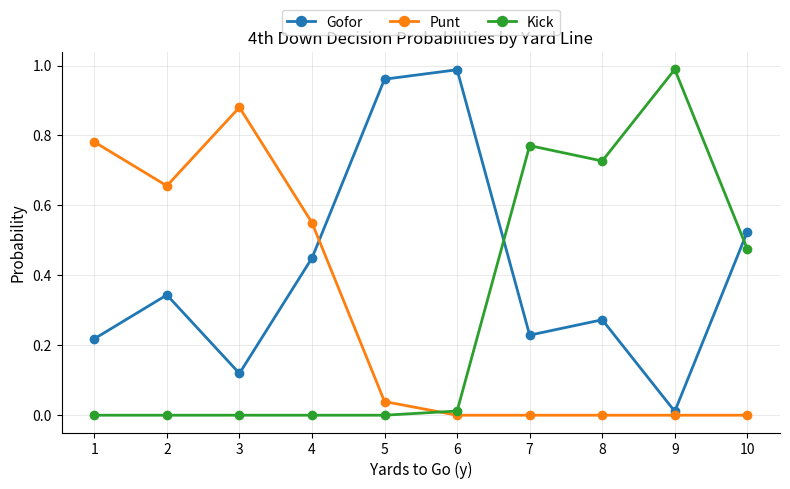

Which series has the largest total across all categories?

Gofor